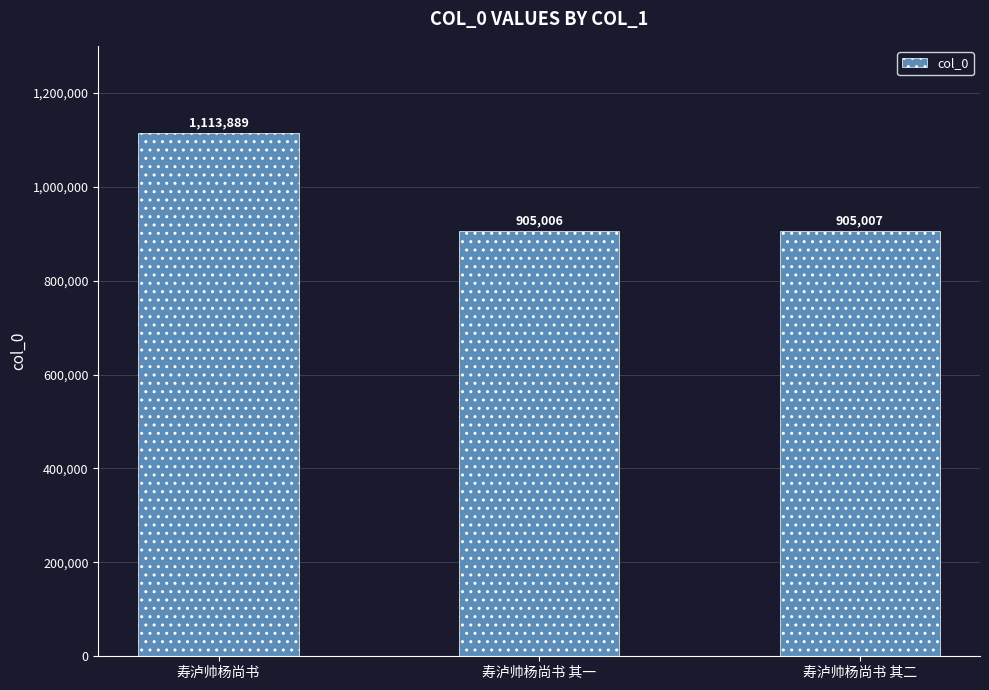

Rank the categories by value from lowest to highest.

寿泸帅杨尚书 其一, 寿泸帅杨尚书 其二, 寿泸帅杨尚书